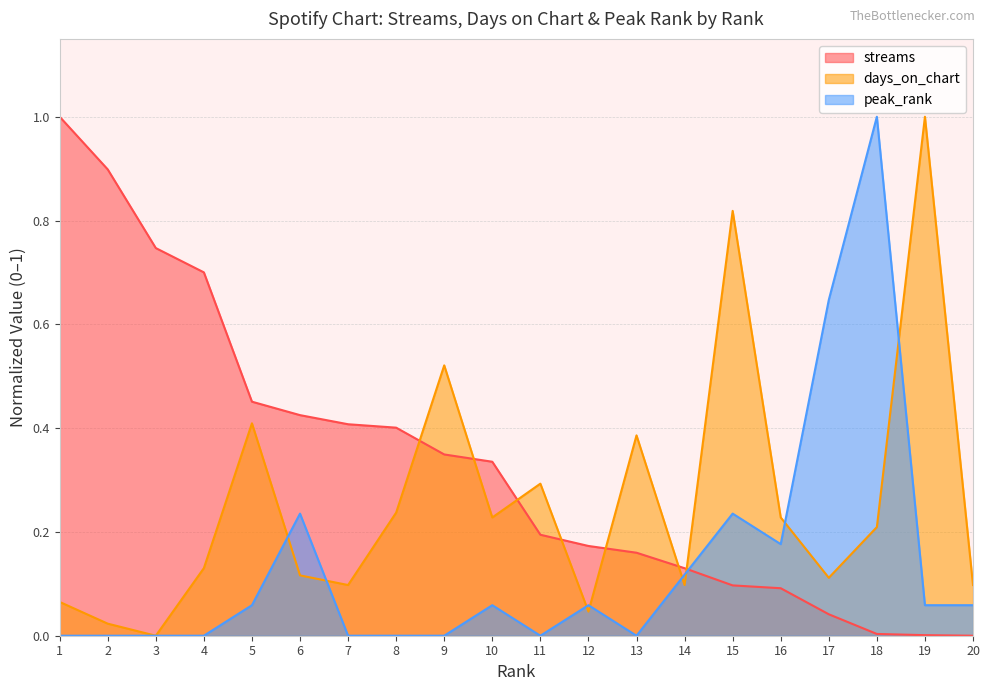

What is the average value of the streams series?

0.3